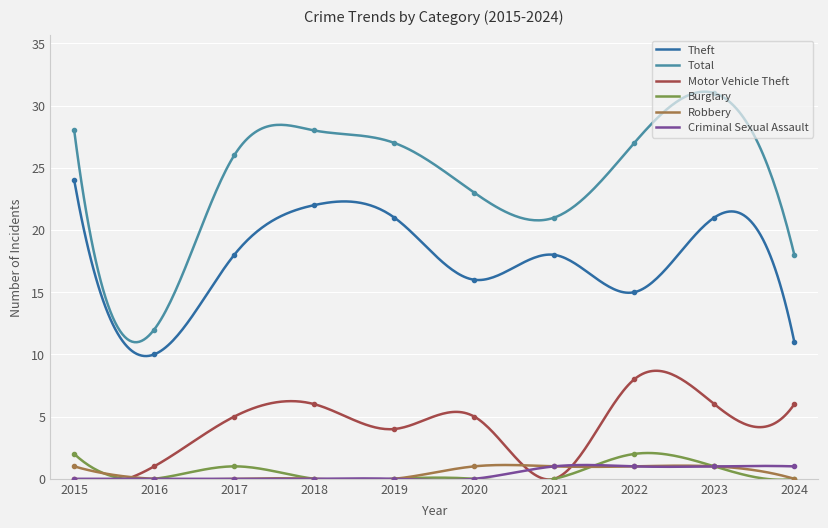

Reading left to right, transcribe all the data shown in this chart.

Theft: 24	10	18	22	21	16	18	15	21	11
Total: 28	12	26	28	27	23	21	27	31	18
Motor Vehicle Theft: 0	1	5	6	4	5	0	8	6	6
Burglary: 2	0	1	0	0	0	0	2	1	0
Robbery: 1	0	0	0	0	1	1	1	1	0
Criminal Sexual Assault: 0	0	0	0	0	0	1	1	1	1